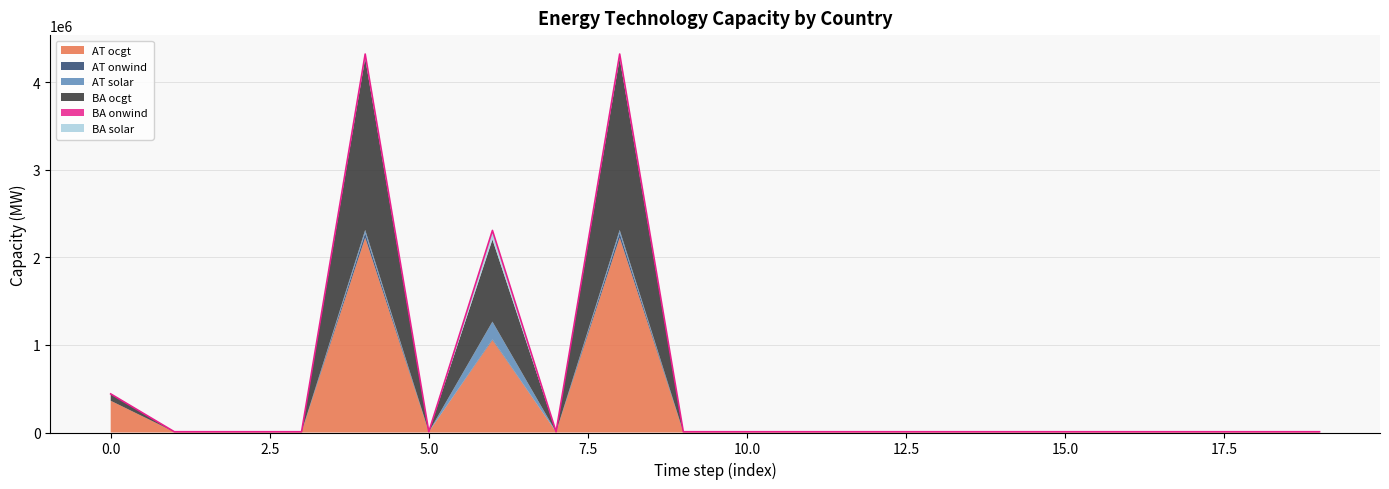

True or false: AT ocgt has a value of 7281.0 at 3.

True